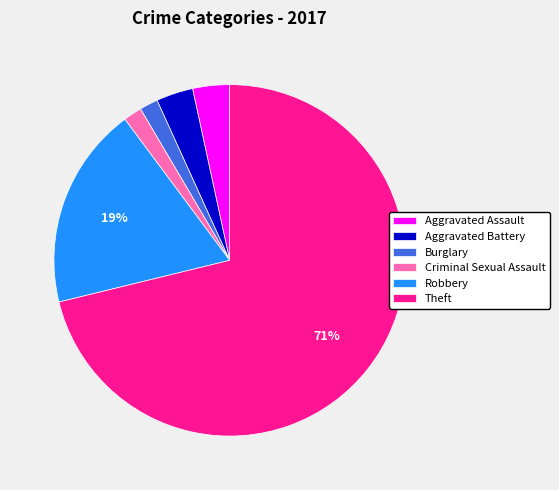

Count the number of slices in the pie.

6